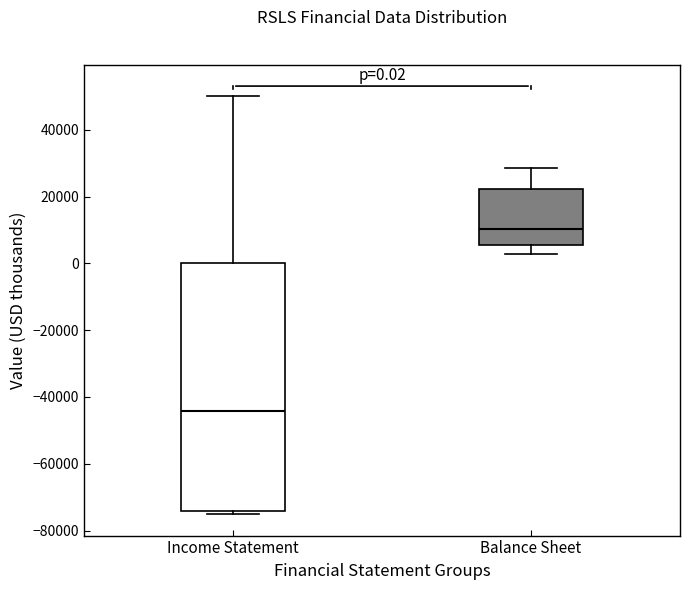

Which box's median line is the lowest?

Income Statement